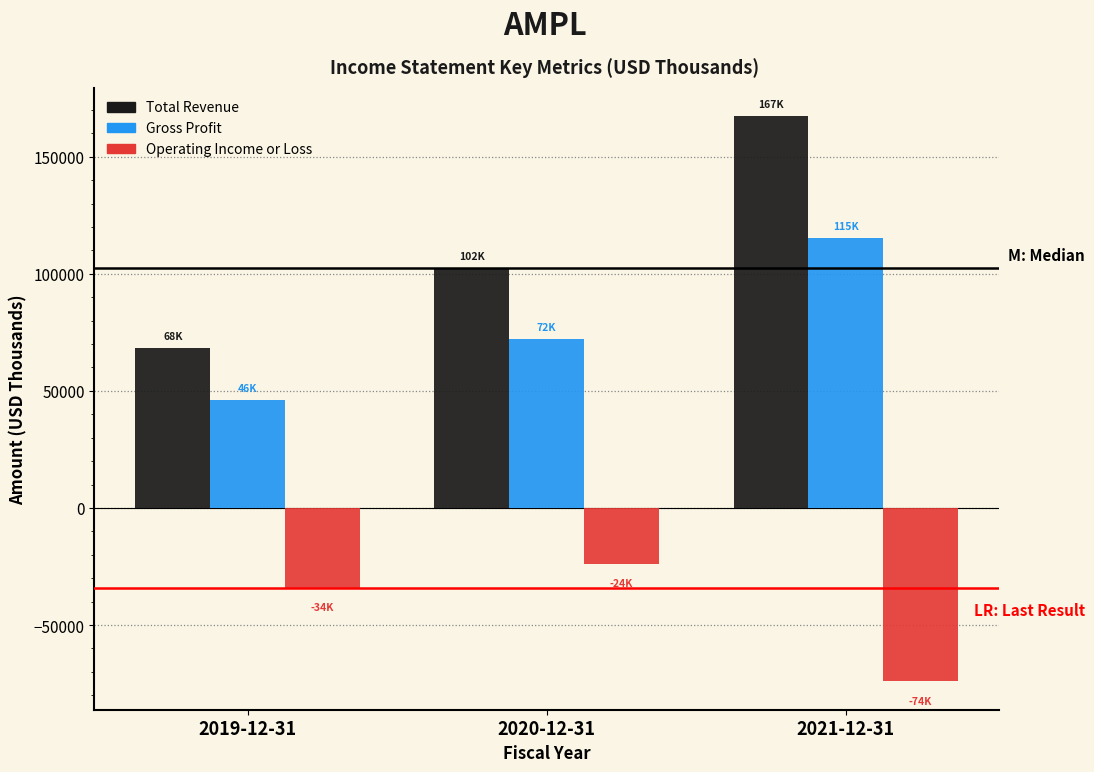

Reading left to right, transcribe all the data shown in this chart.

Total Revenue: 68400	102500	167300
Gross Profit: 46300	72000	115500
Operating Income or Loss: -34300	-24000	-74100